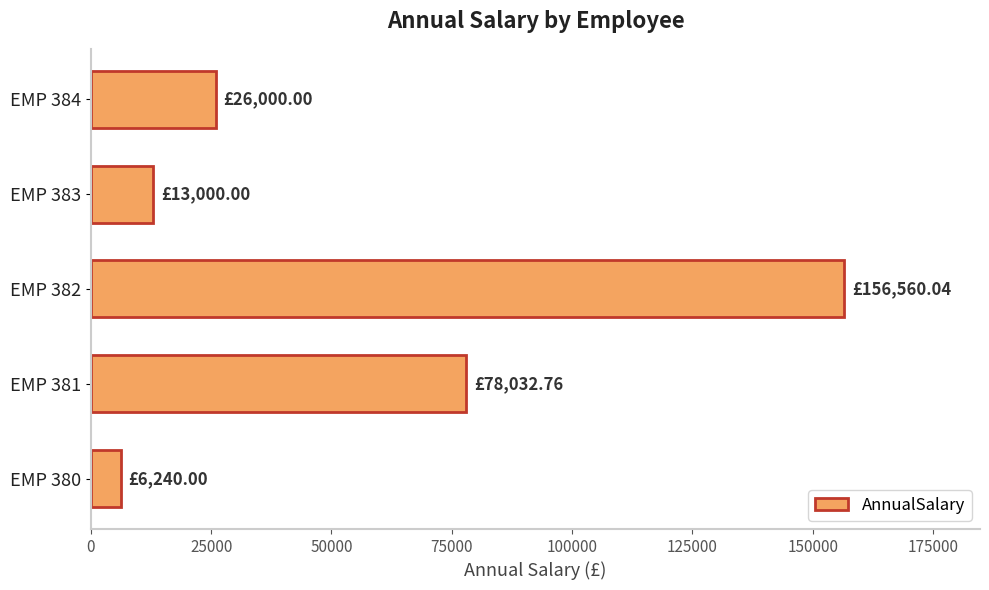

Count the number of data series in this chart.

1